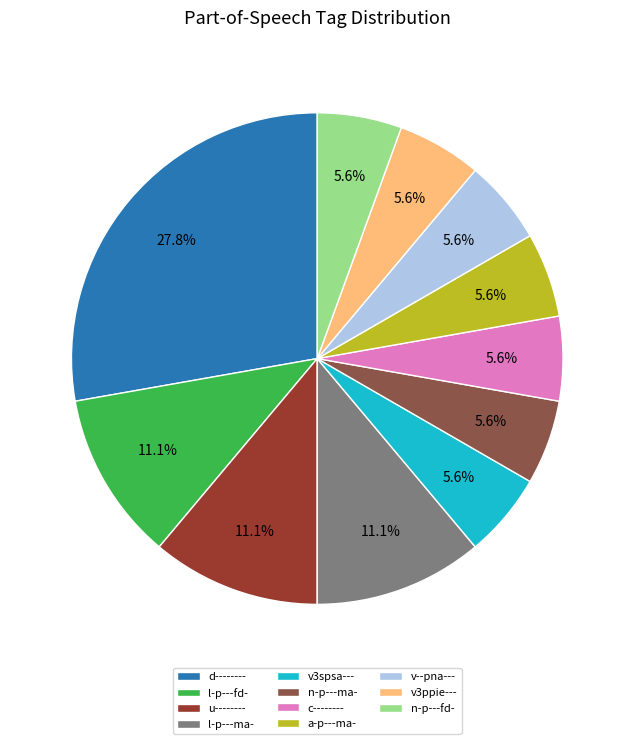

To the nearest percent, what is the combined percentage of u-------- and c--------?

17%